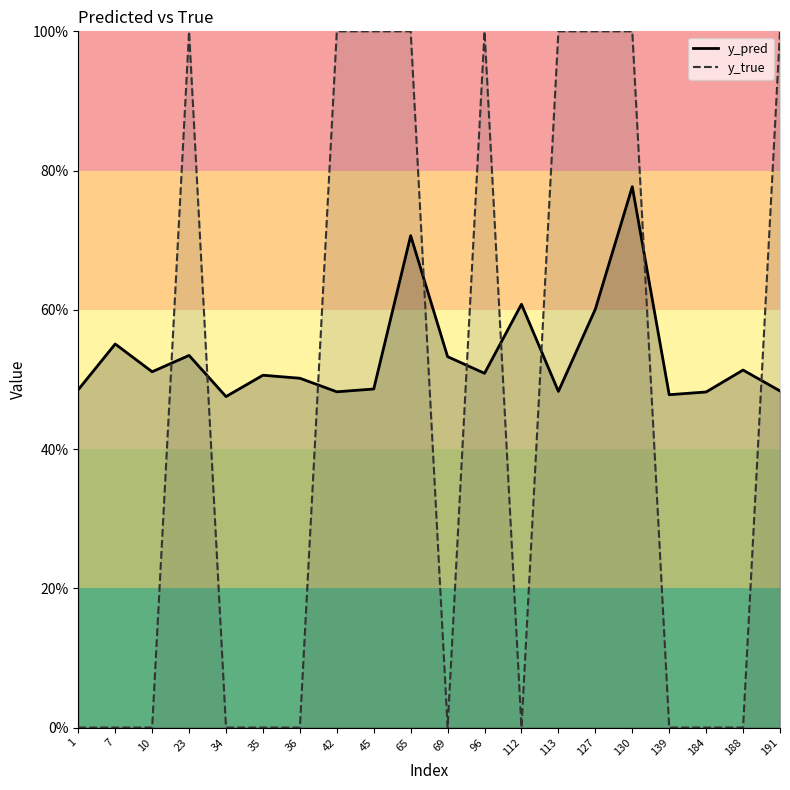

Which series has the largest total across all categories?

y_pred